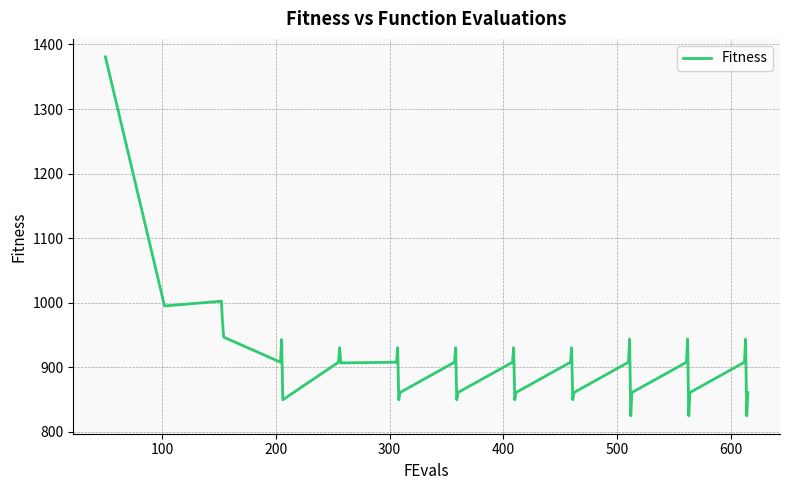

What is the difference between the maximum and minimum values?

556.2